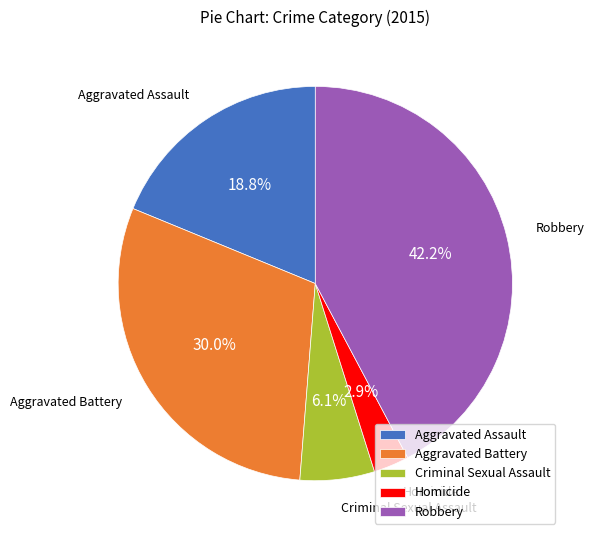

To the nearest percent, what portion does Aggravated Battery represent?

30%